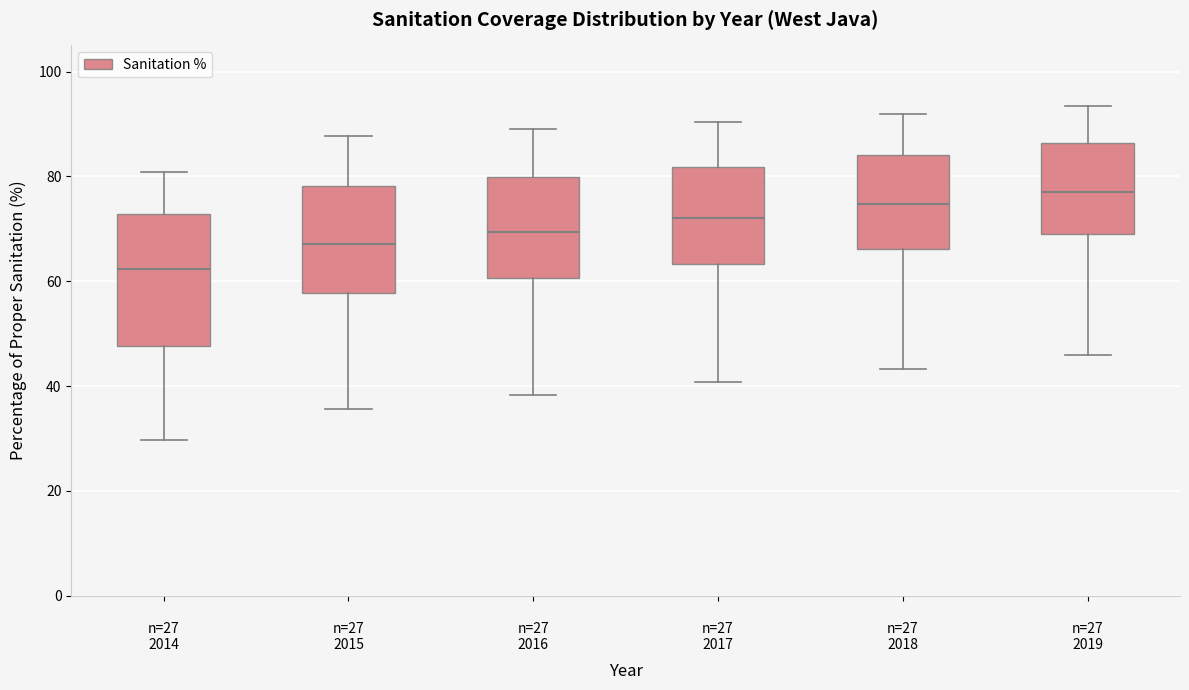

Where is the upper edge of the box for n=27 2017 on the y-axis? The values are not printed on the chart, so give them approximately, as read against the axis.

82